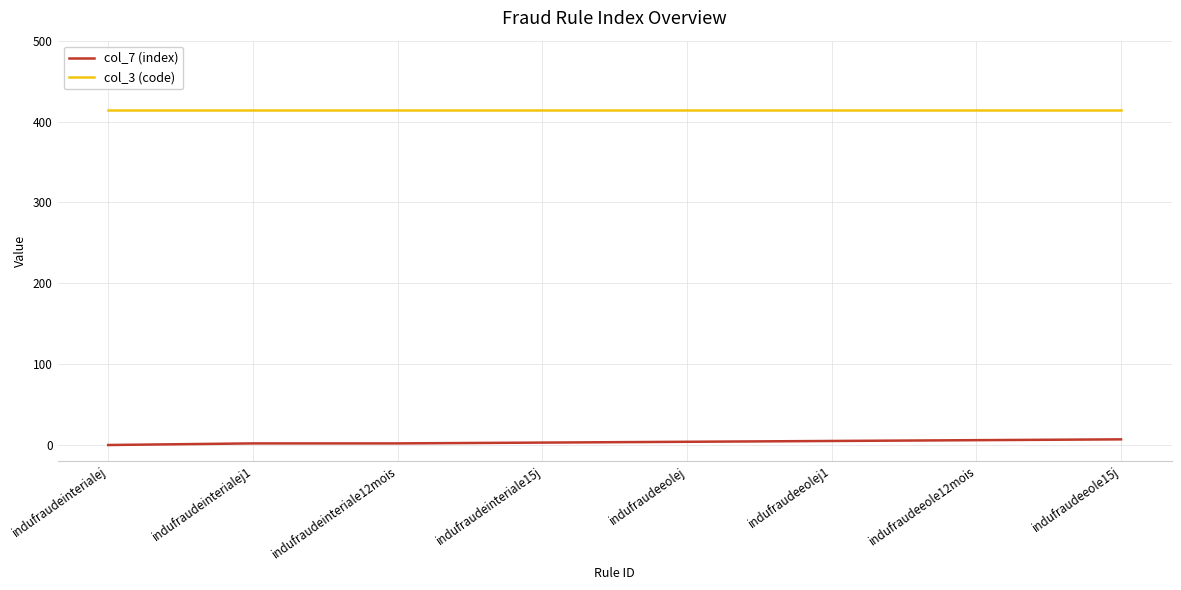

The col_3 (code) series shows 414 at indufraudeinteriale12mois. True or false?

True